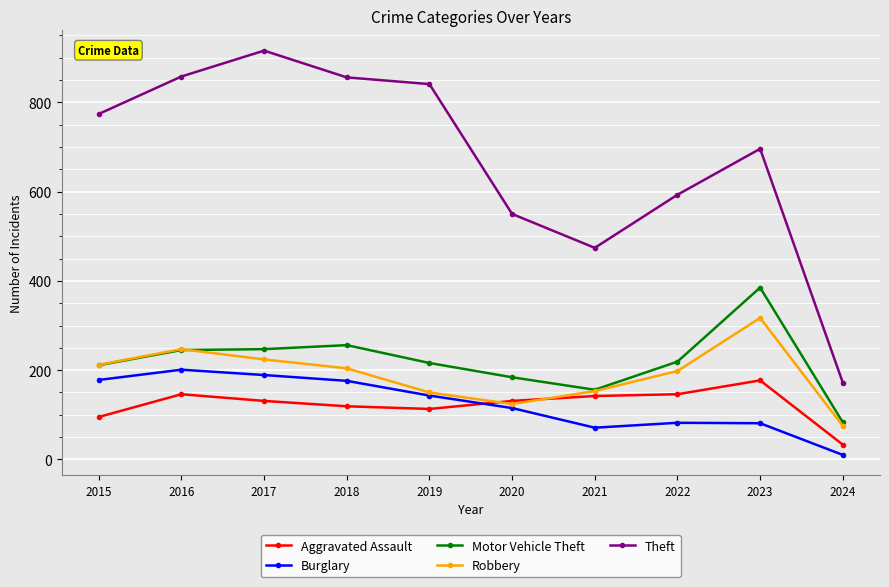

What is the difference between the Theft values at 2015 and 2019?

67